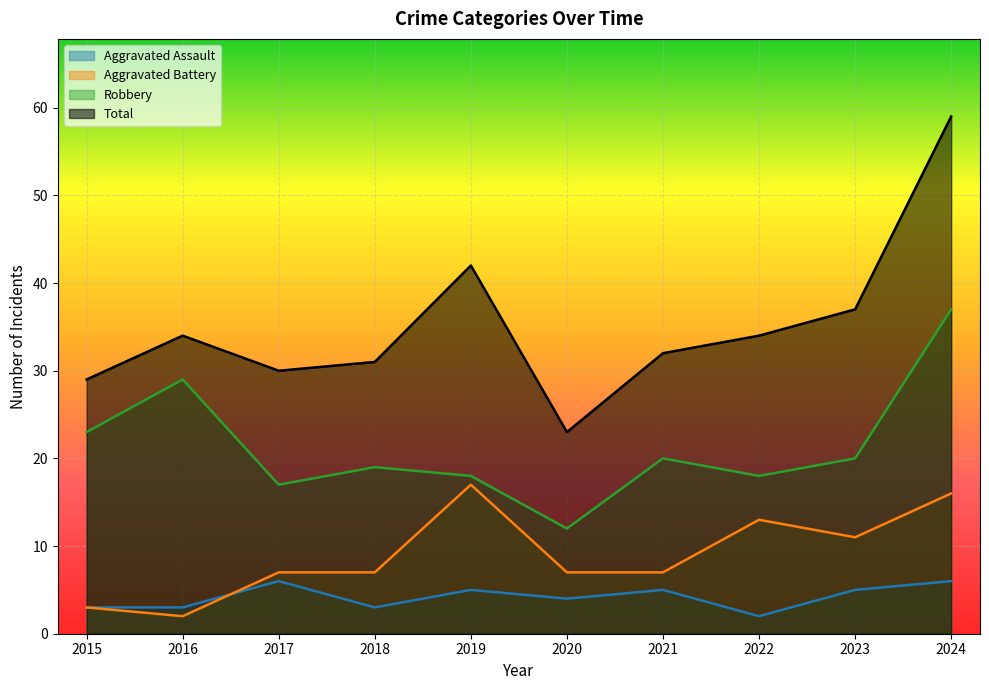

Is the value of Aggravated Battery at 2023 greater than the value of Aggravated Assault at 2015?

Yes